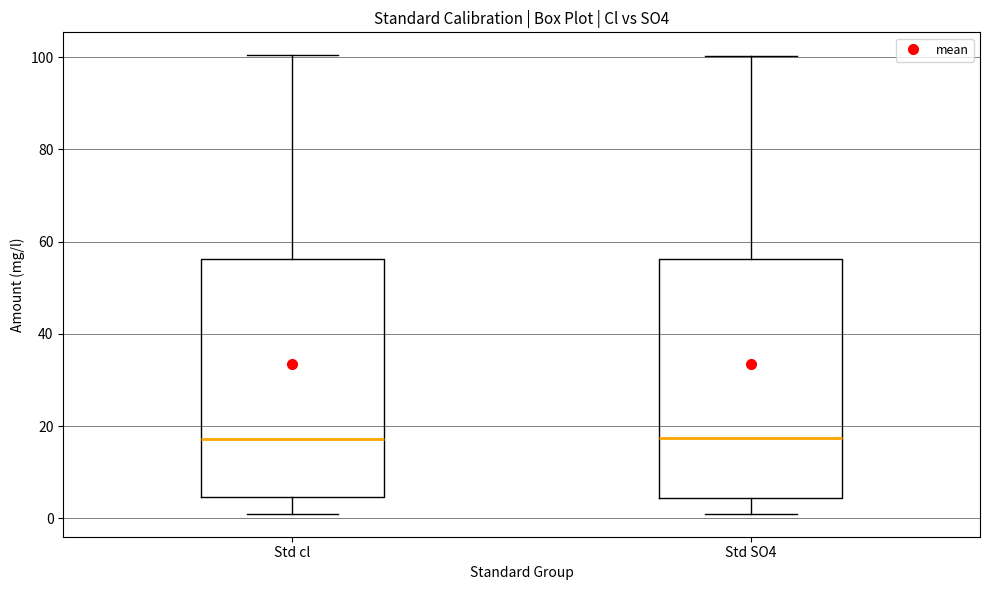

Where does the median line of the box for Std cl sit on the y-axis? The values are not printed on the chart, so give them approximately, as read against the axis.

18